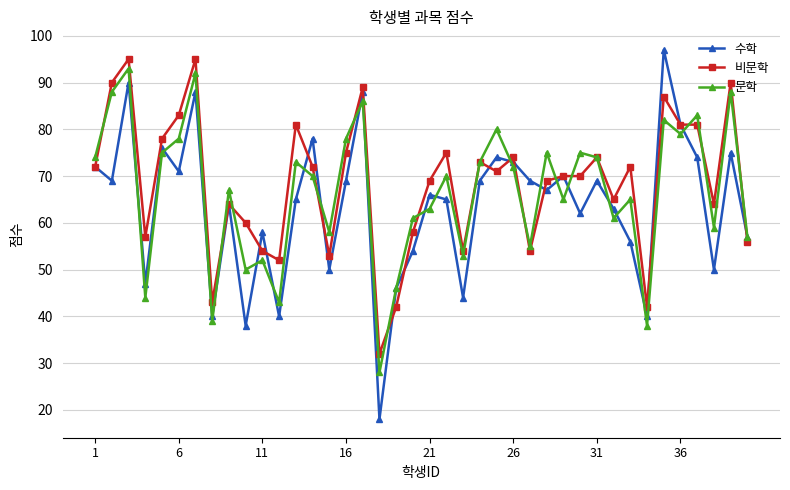

True or false: 수학 has more than 2 points higher than both neighbors.

True